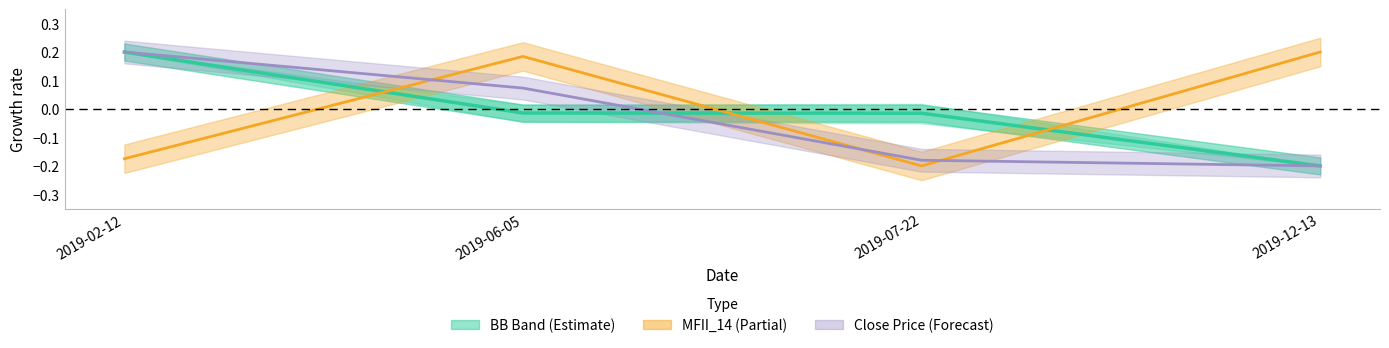

What is the difference between the second highest and minimum values in the BB_MAVG_20 series?

0.2